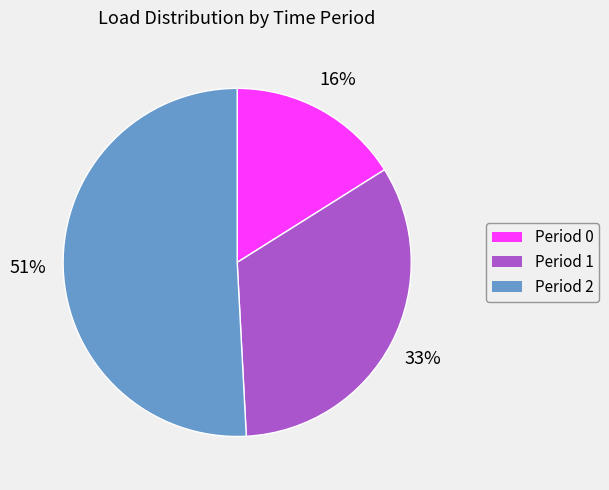

Does any single category account for the majority?

Yes